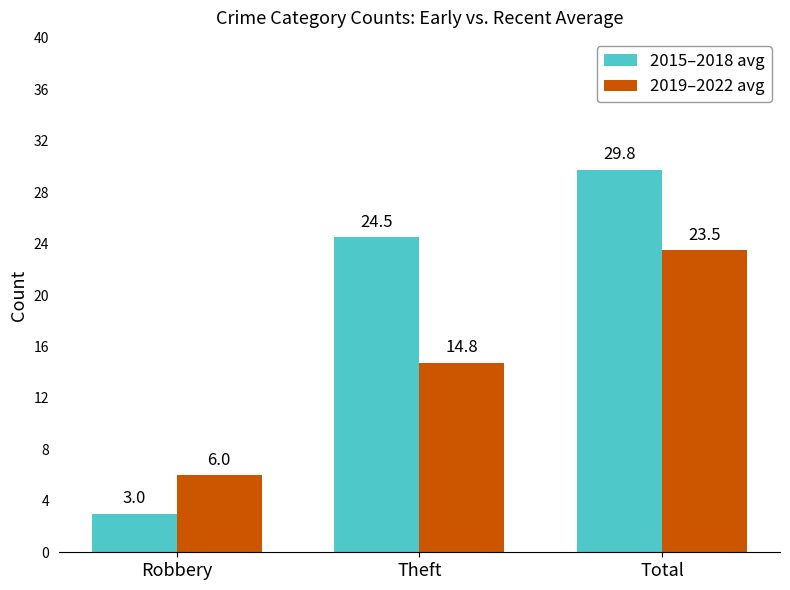

What is the label of the 2nd bar from the right?

Theft